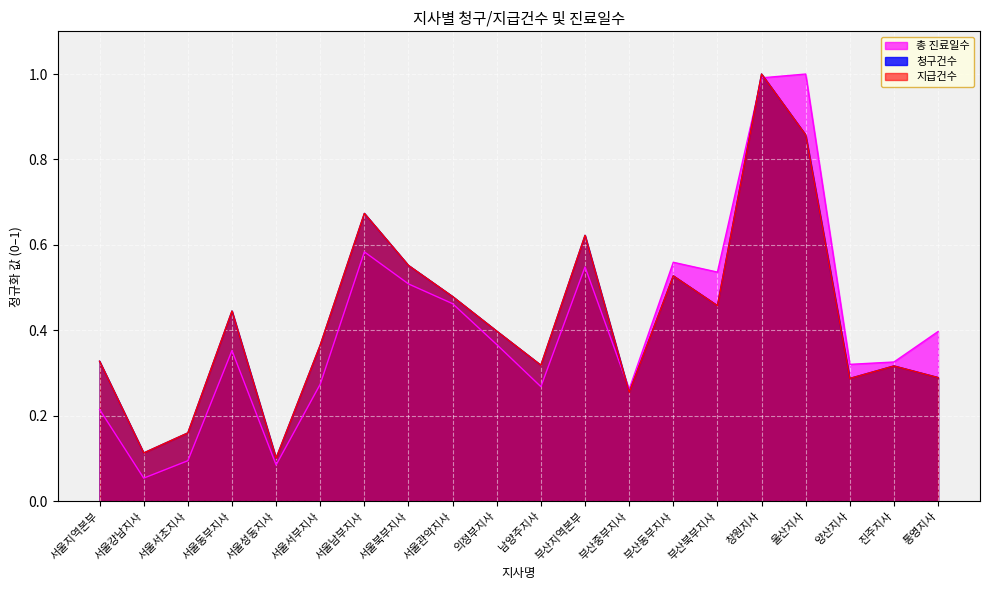

What is the difference between the second highest and second lowest values in the 청구건수 series?

0.7